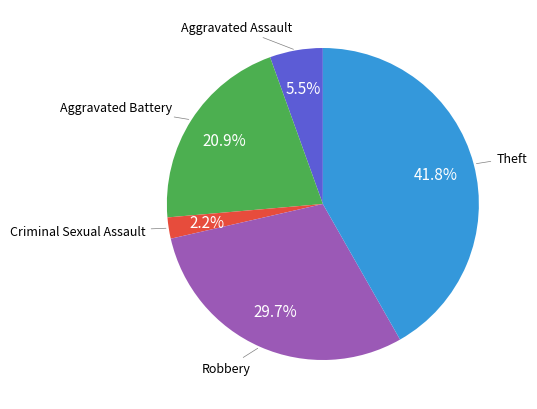

Rank the categories by value from lowest to highest.

Criminal Sexual Assault, Aggravated Assault, Aggravated Battery, Robbery, Theft